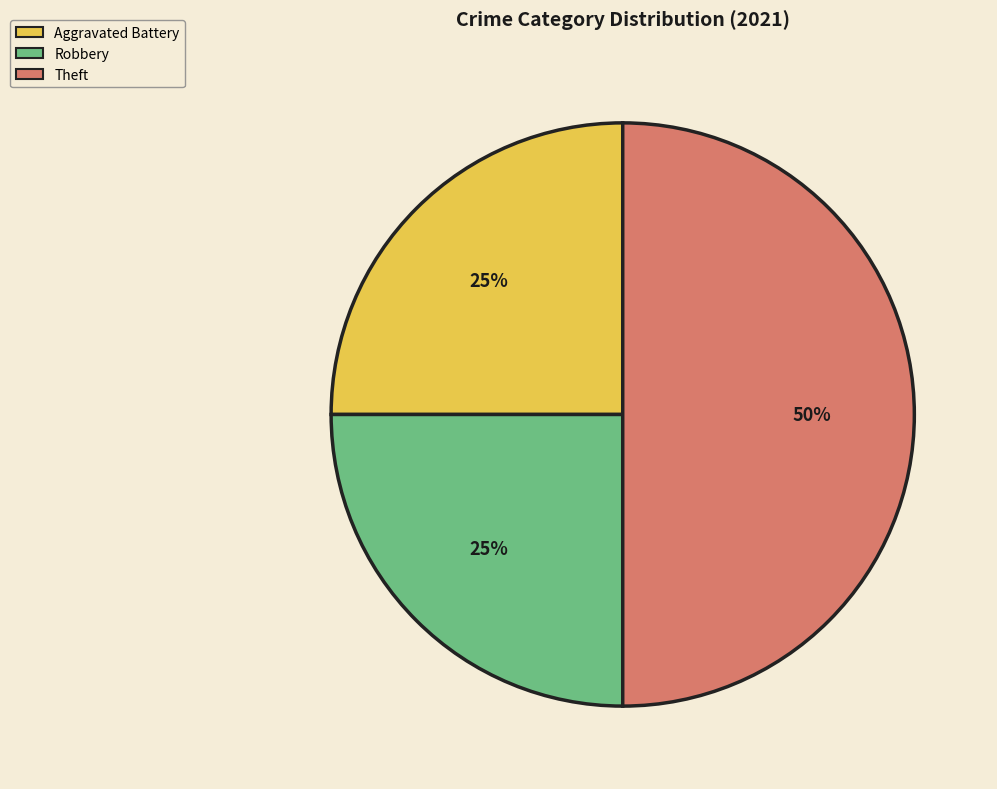

To the nearest percent, what is the average slice percentage?

33%